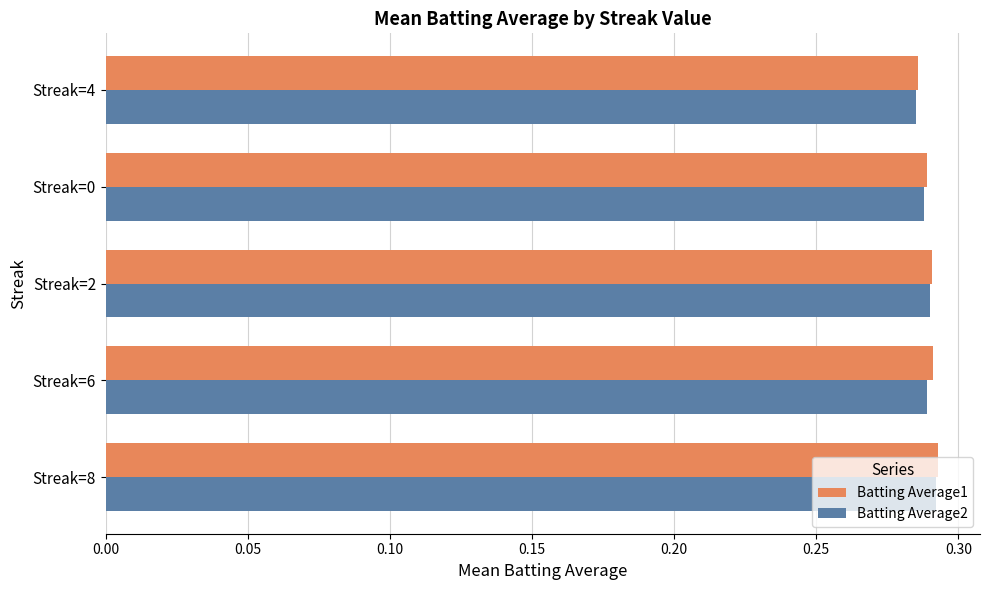

What is the sum of all Batting Average2 values?

1.4